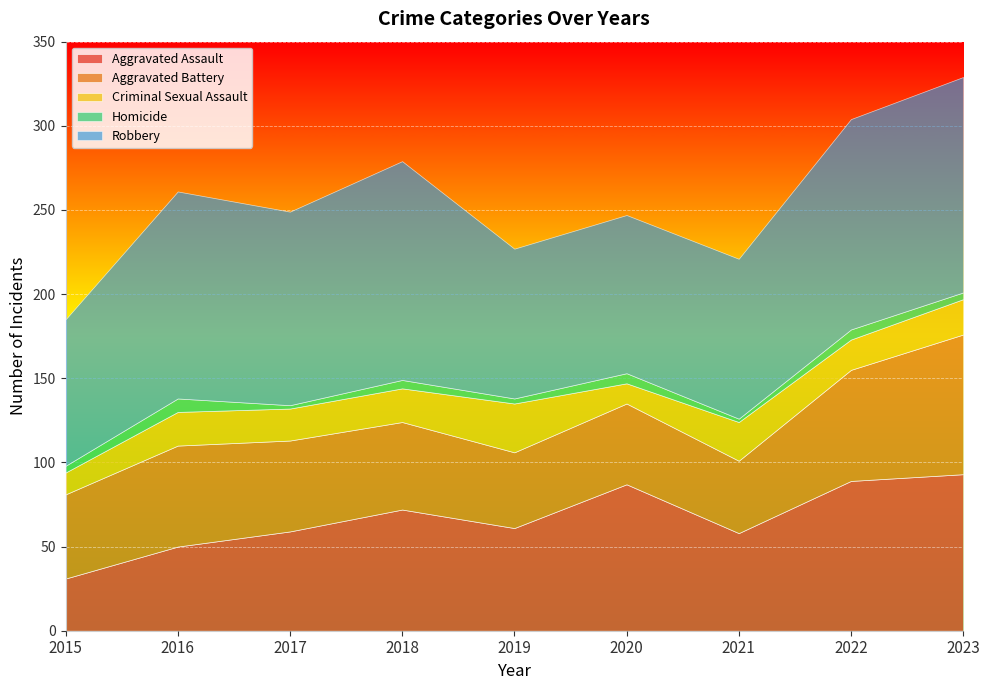

Between 2019 and 2021, which series saw the biggest shift?

Criminal Sexual Assault